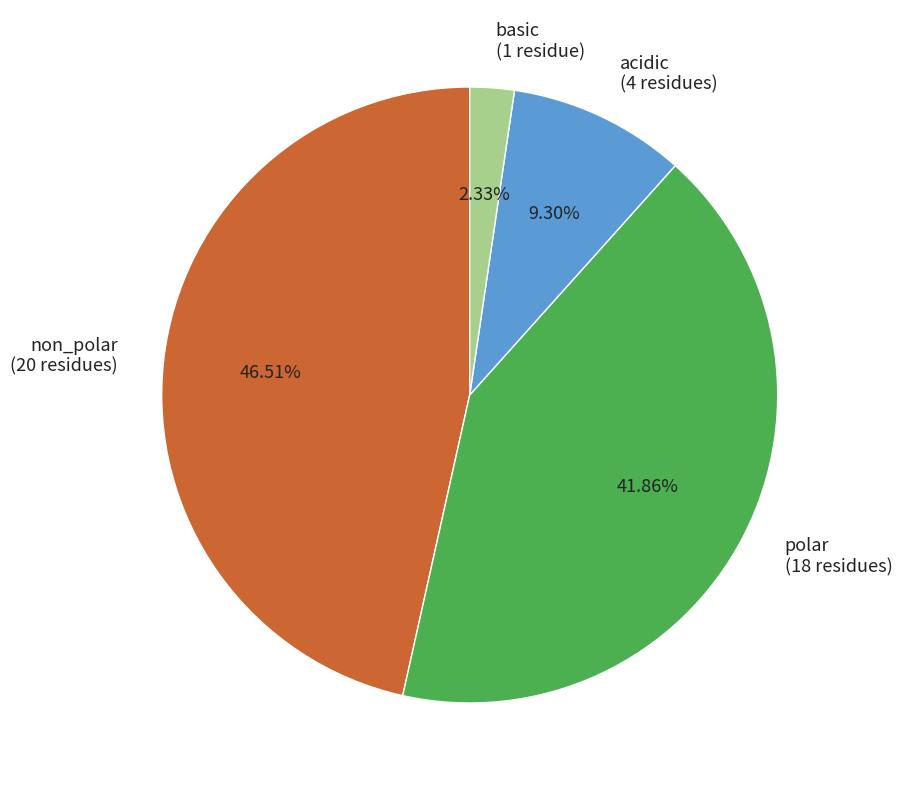

The polar slice represents 30% of the pie. True or false?

False